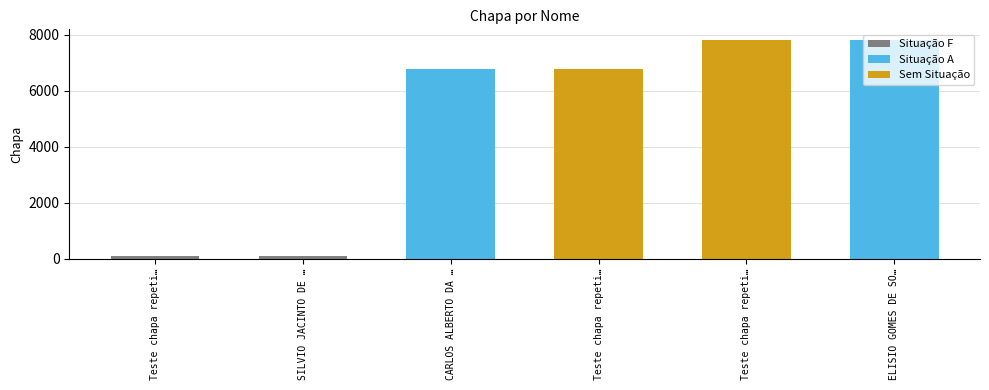

What is the label of the 1st bar from the right?

ELISIO GOMES DE SOUZA